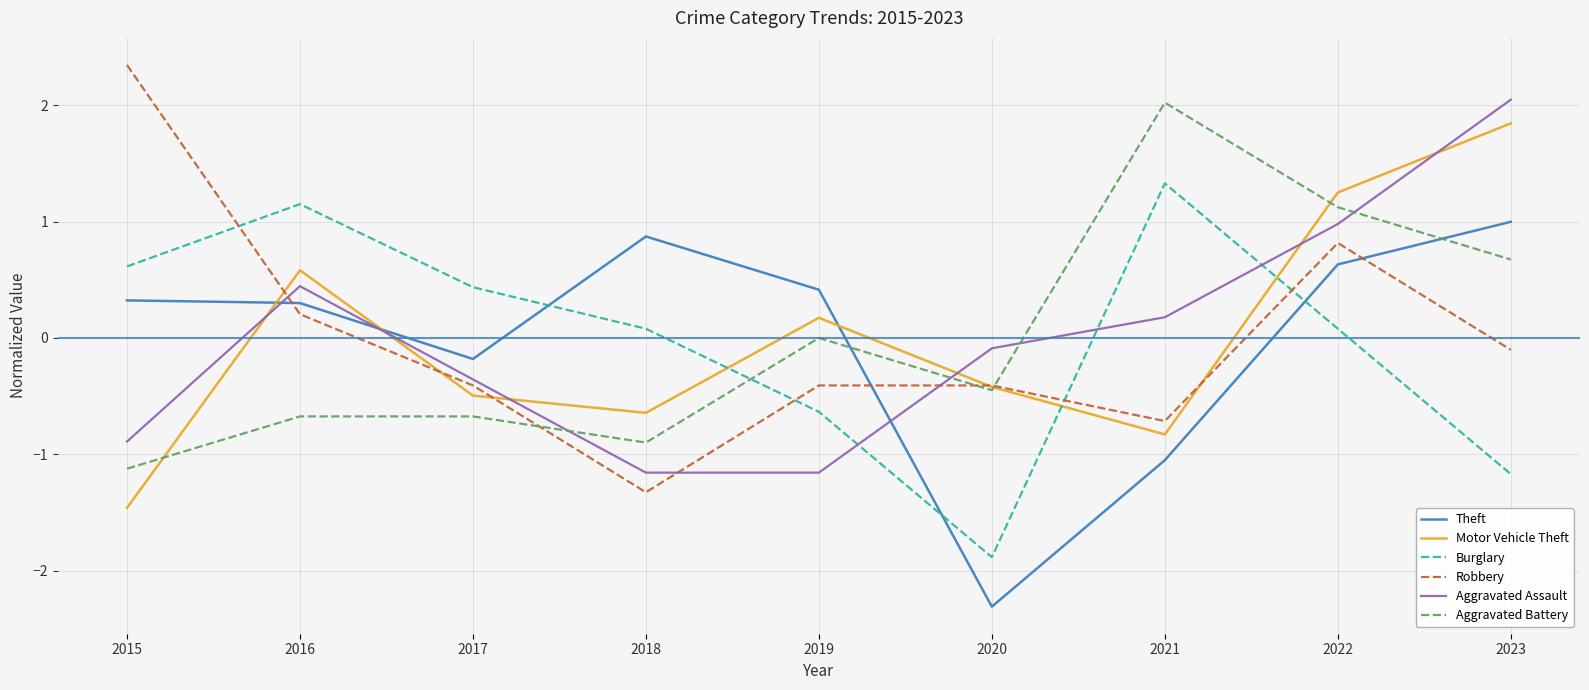

Is it true that Robbery equals 2.3 at 2015?

True